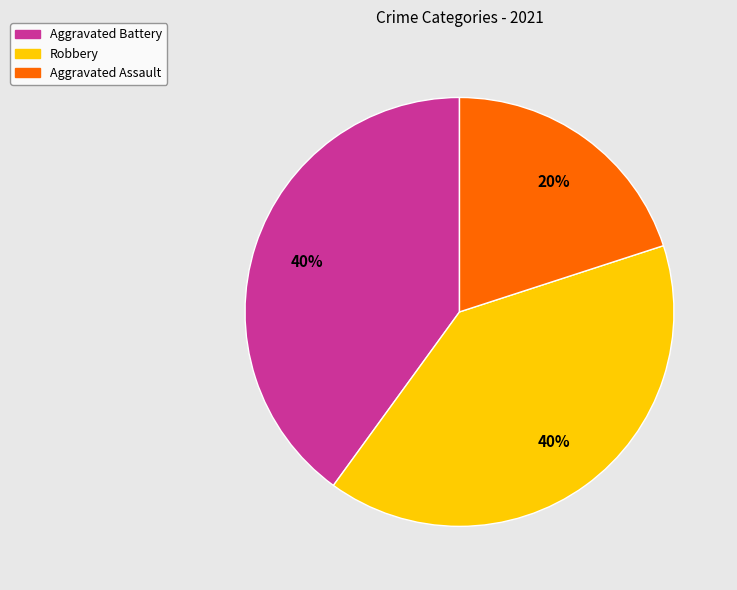

Between Aggravated Assault and Aggravated Battery, which is larger?

Aggravated Battery